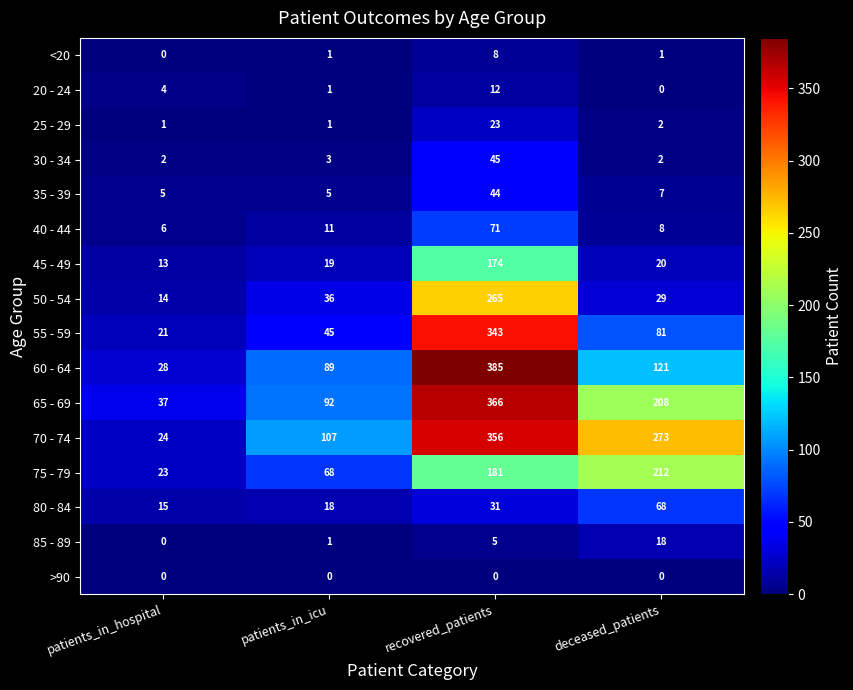

Which category has the highest value in the 20 - 24 series?

recovered_patients